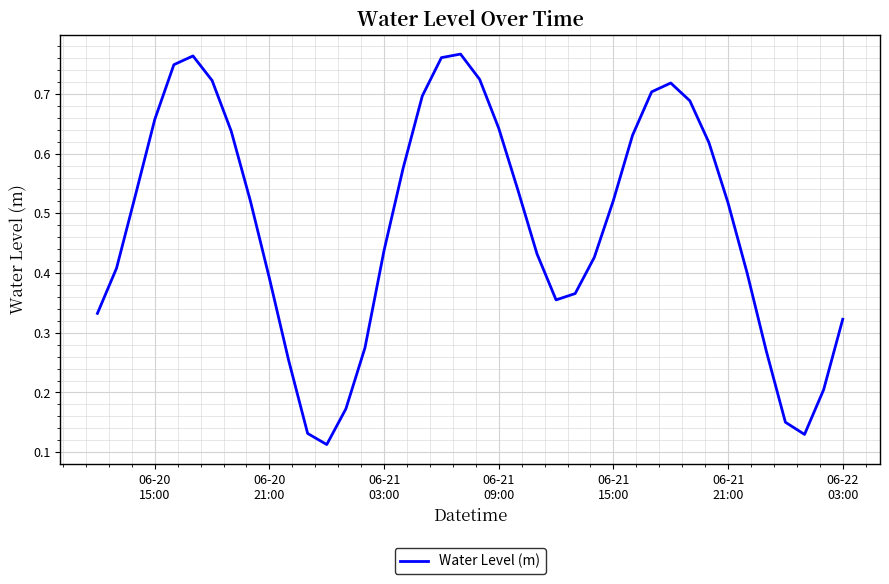

Does the chart display data point markers on the line(s)?

No